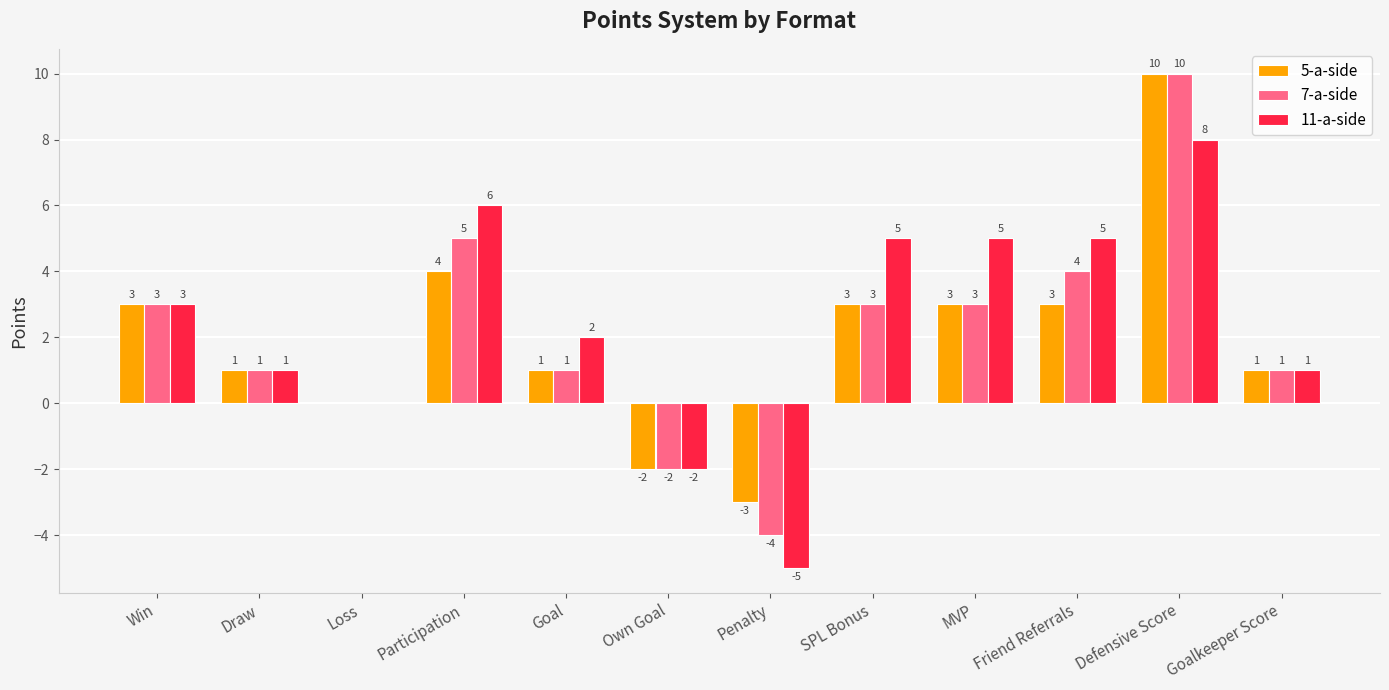

True or false: 5-a-side has a value of 2 at Goal.

False